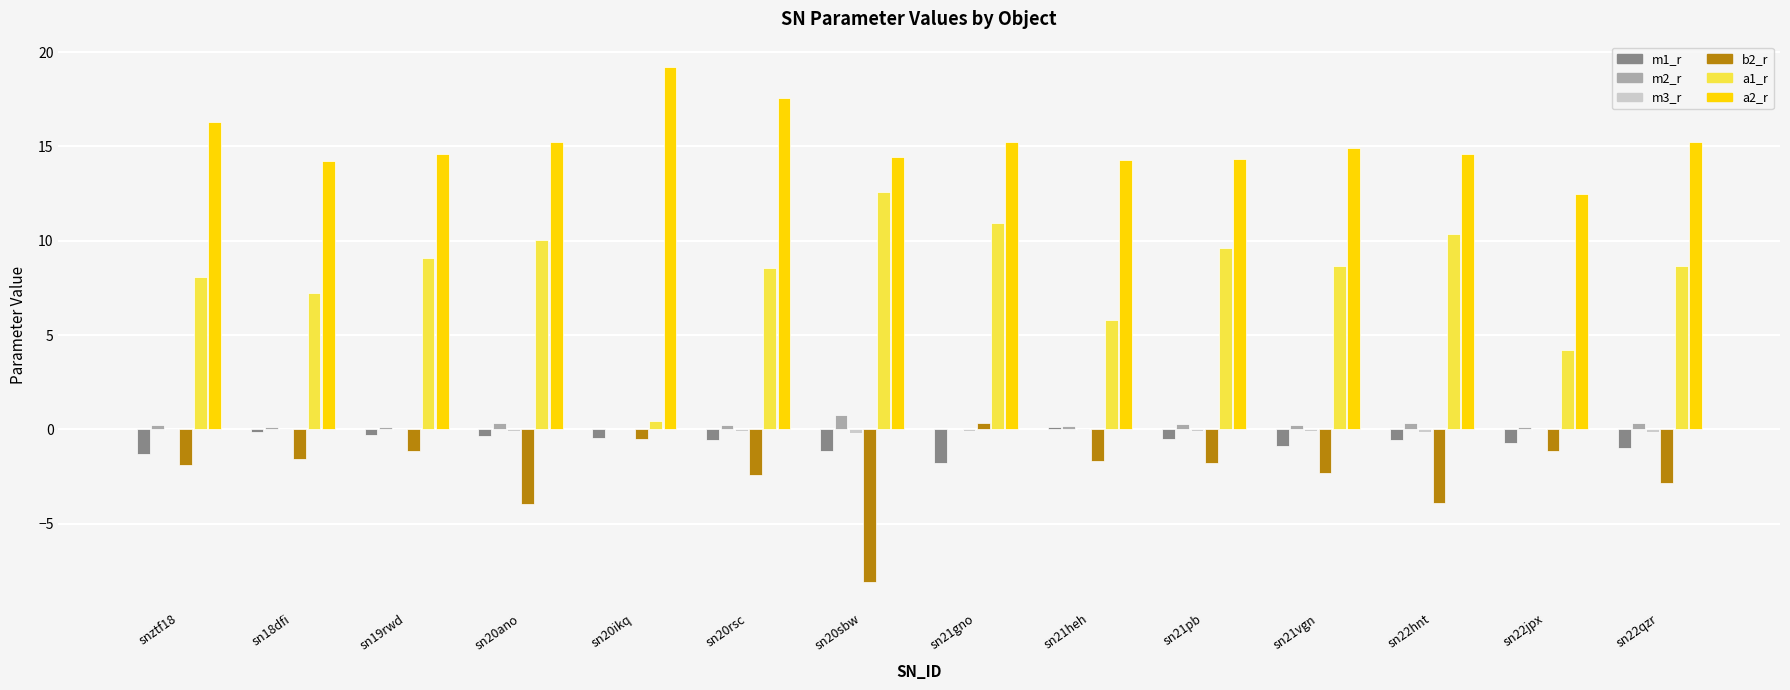

What is the greatest value displayed?

19.2